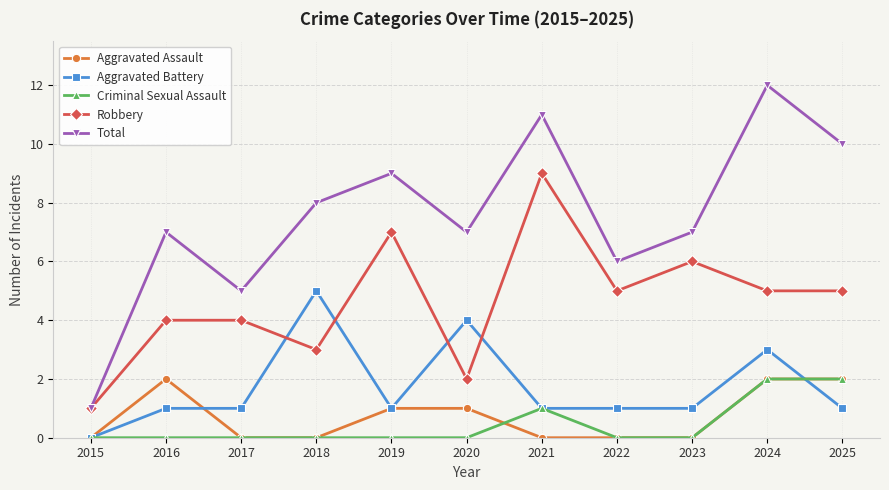

How many series are shown in this chart?

5